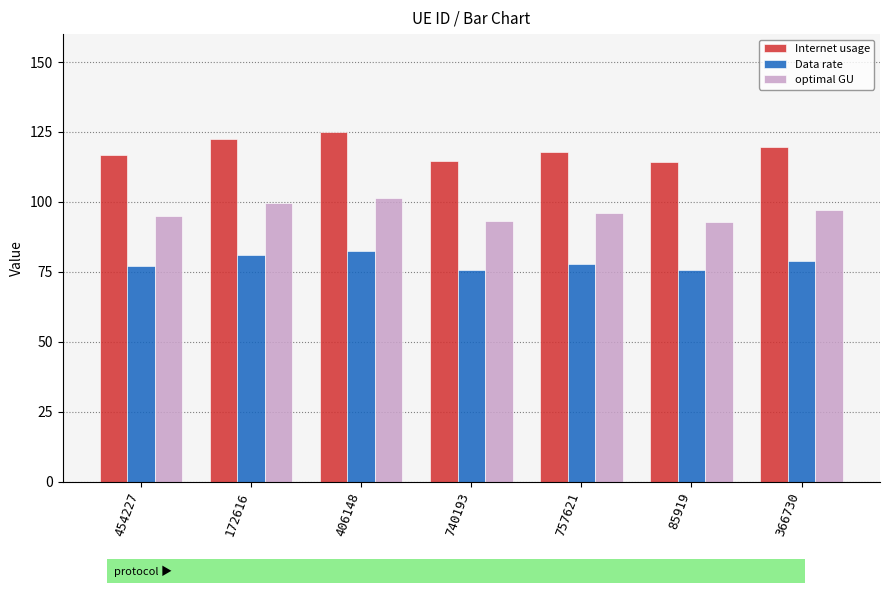

What is the value of the Data rate bar at the 5th from the left?

78.0